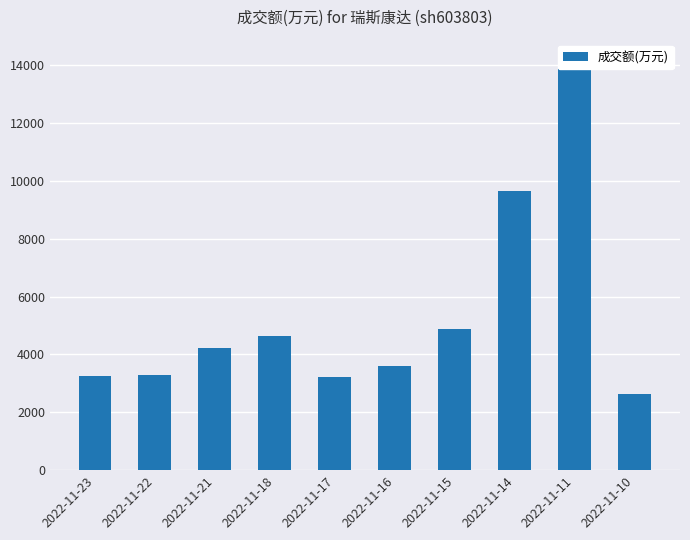

What is the difference between the values at 2022-11-10 and 2022-11-22?

647